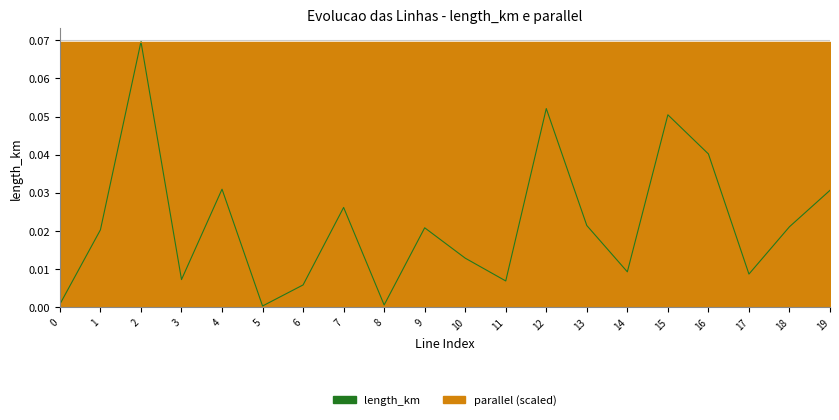

True or false: the data has more than 1 interior local peaks.

True